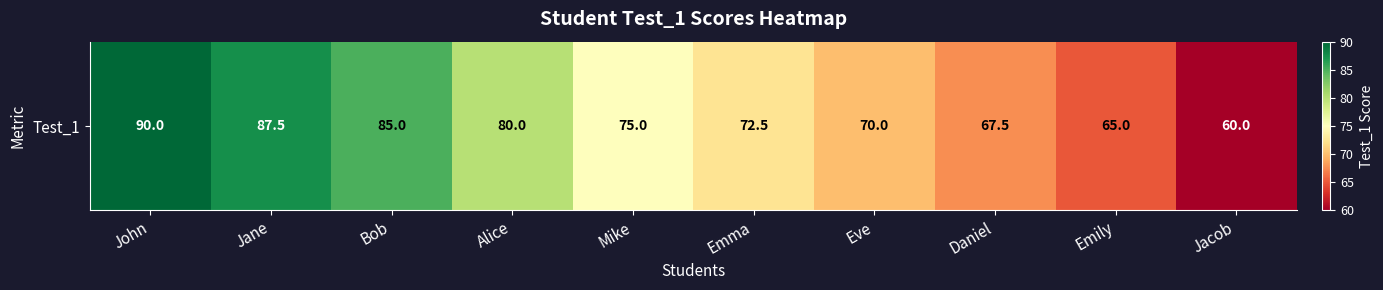

Between John and Bob, which is larger?

John